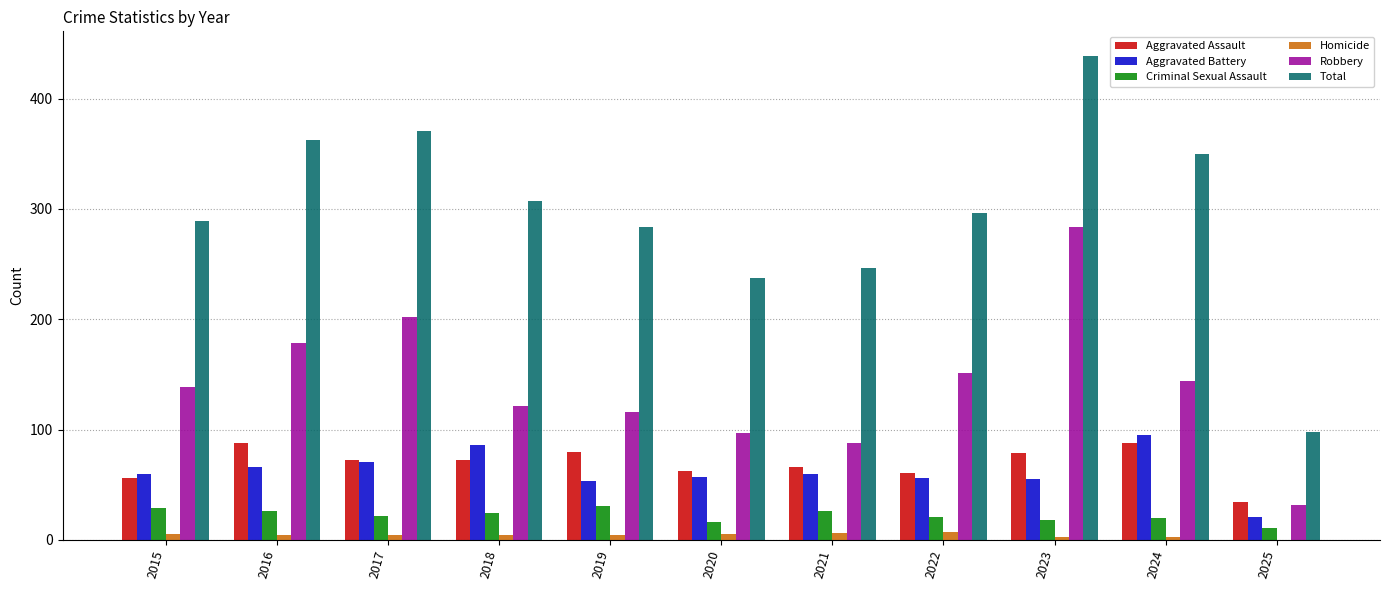

Does the chart contain stacked bars?

No